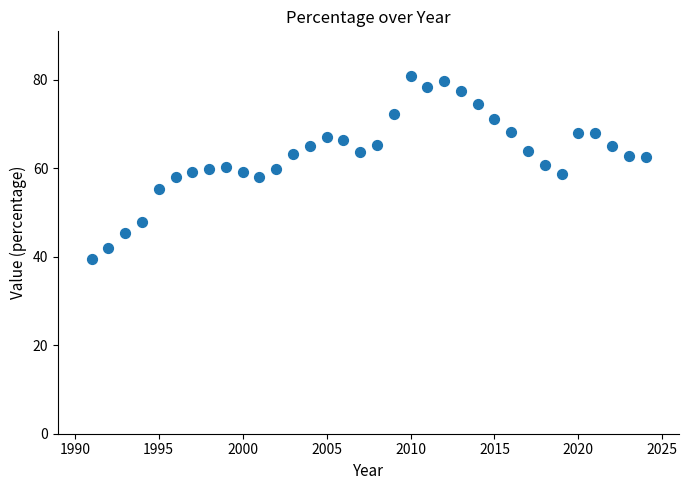

What is the range of Y values (max minus min)?

41.5